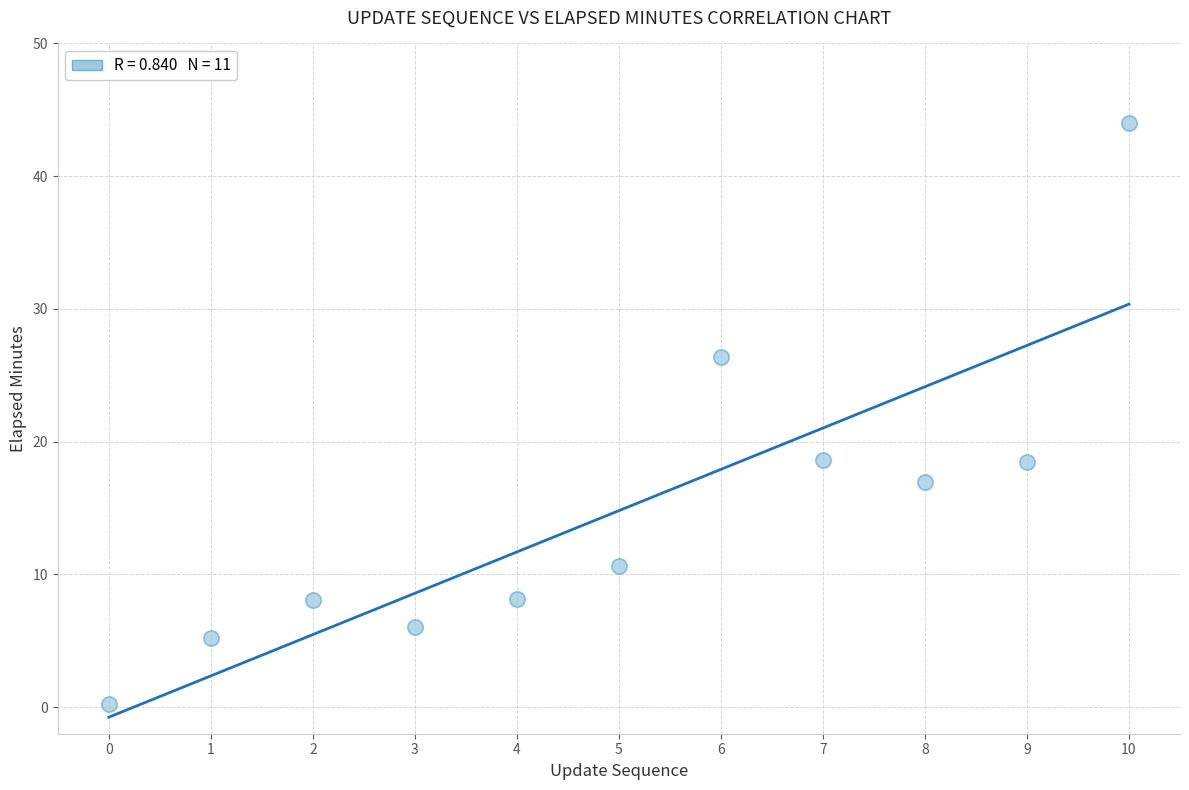

What is the range of Y values (max minus min)?

43.8